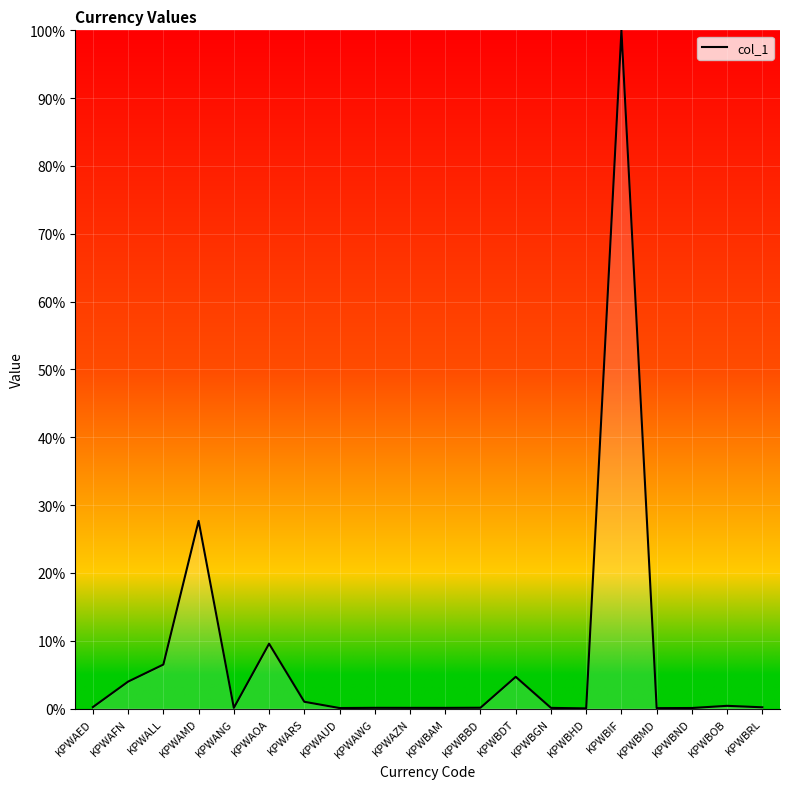

What is the greatest value displayed?

100.0